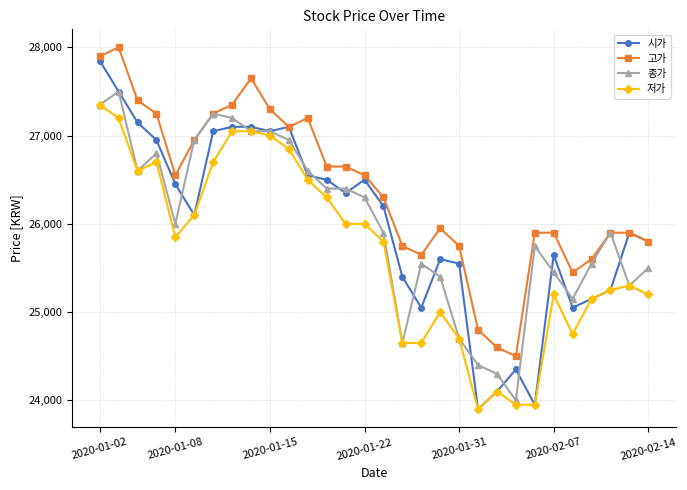

What is the value of the 종가 point at the 29th from the left?

25300